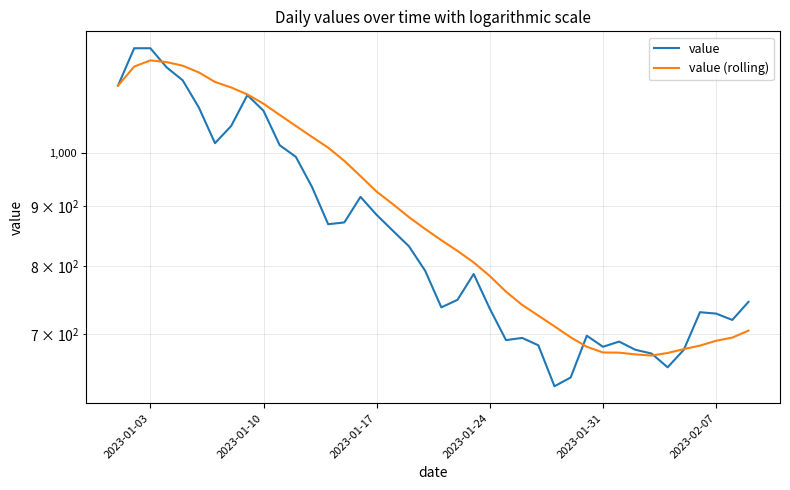

Which series has the largest range (max minus min)?

value